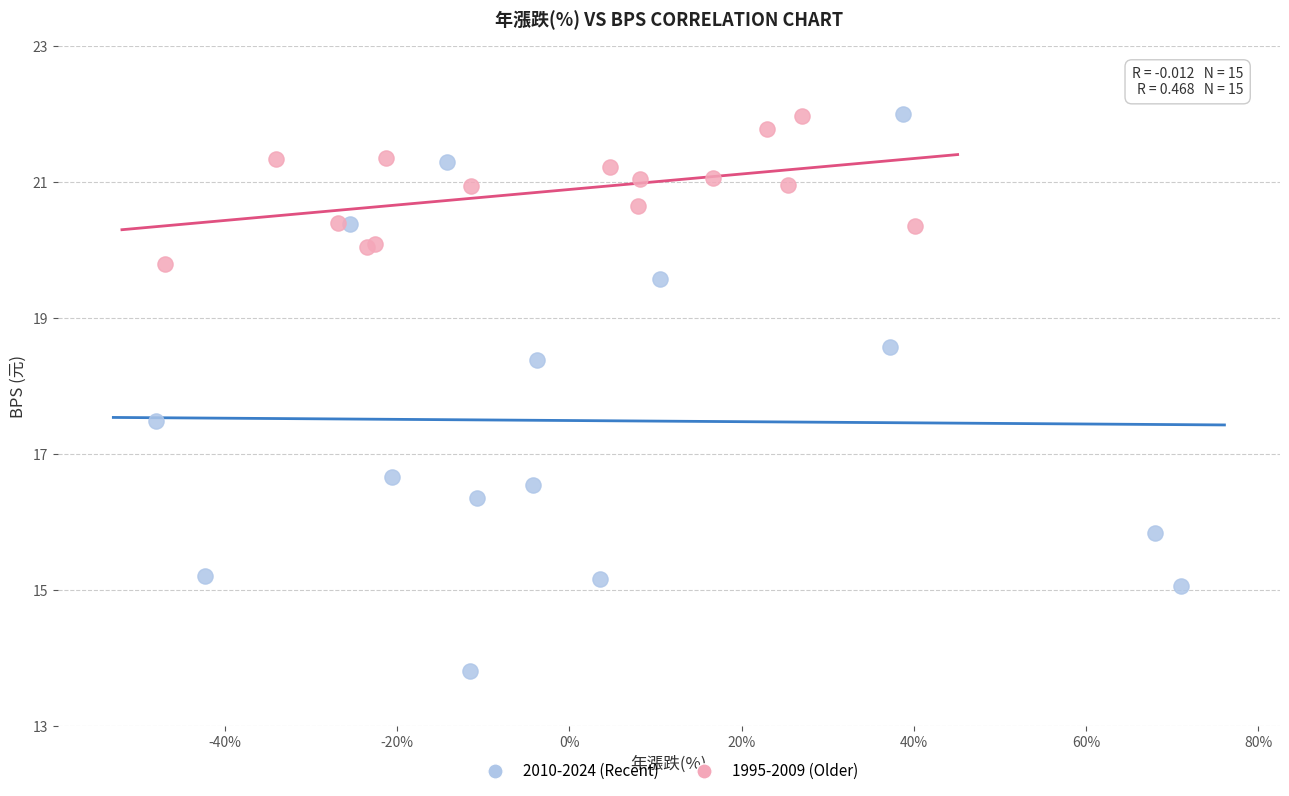

Which series contains the lowest Y value?

2010-2024 (Recent)